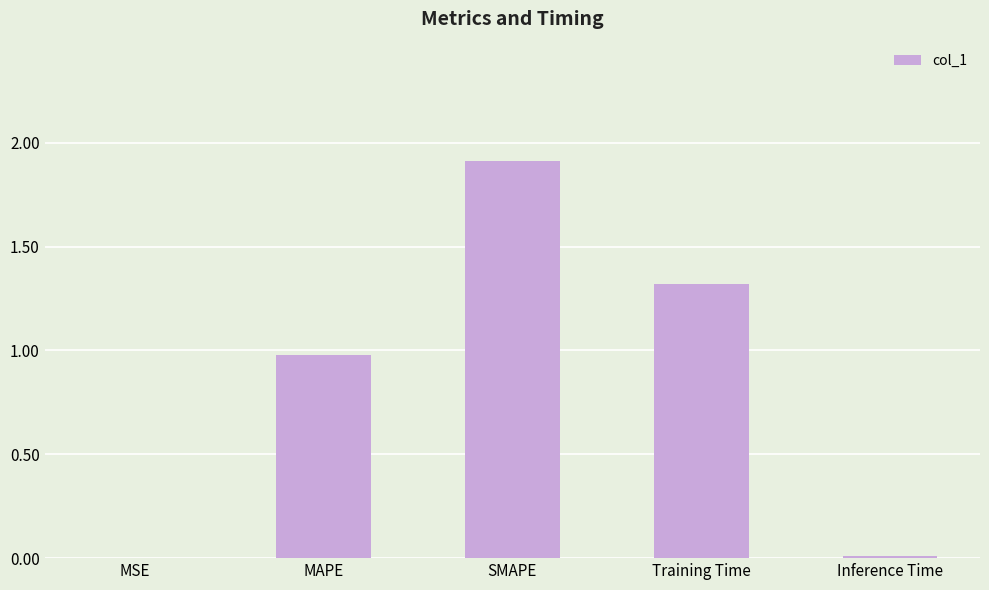

What is the maximum value shown in the chart?

1.9